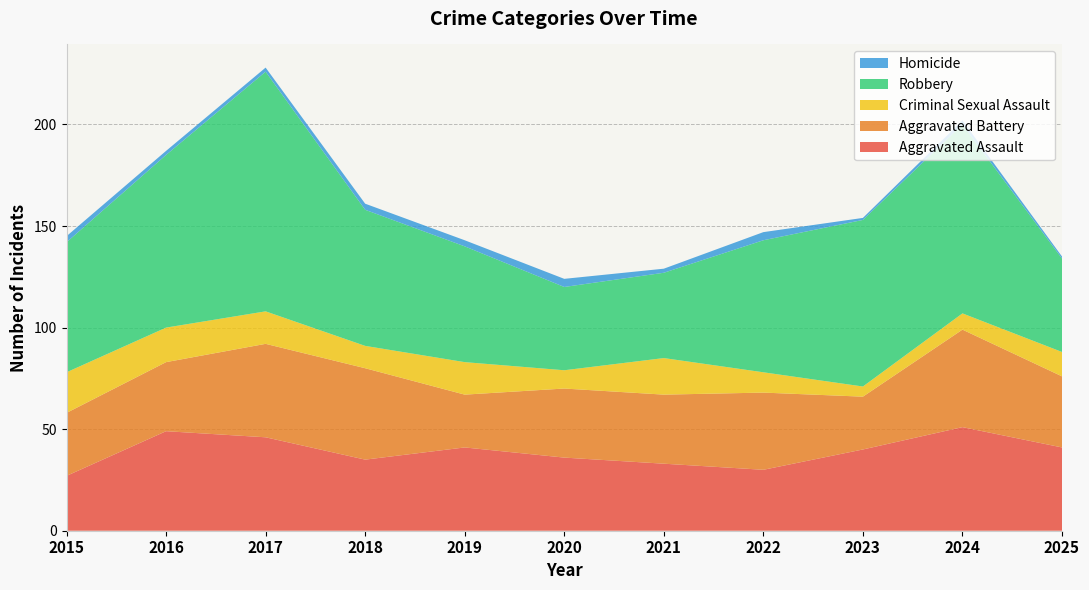

Reading left to right, what are all the values shown in this chart?

Aggravated Assault: 27	49	46	35	41	36	33	30	40	51	41
Aggravated Battery: 31	34	46	45	26	34	34	38	26	48	35
Criminal Sexual Assault: 20	17	16	11	16	9	18	10	5	8	12
Robbery: 64	85	118	67	57	41	42	65	82	93	46
Homicide: 3	2	2	3	3	4	2	4	1	2	1